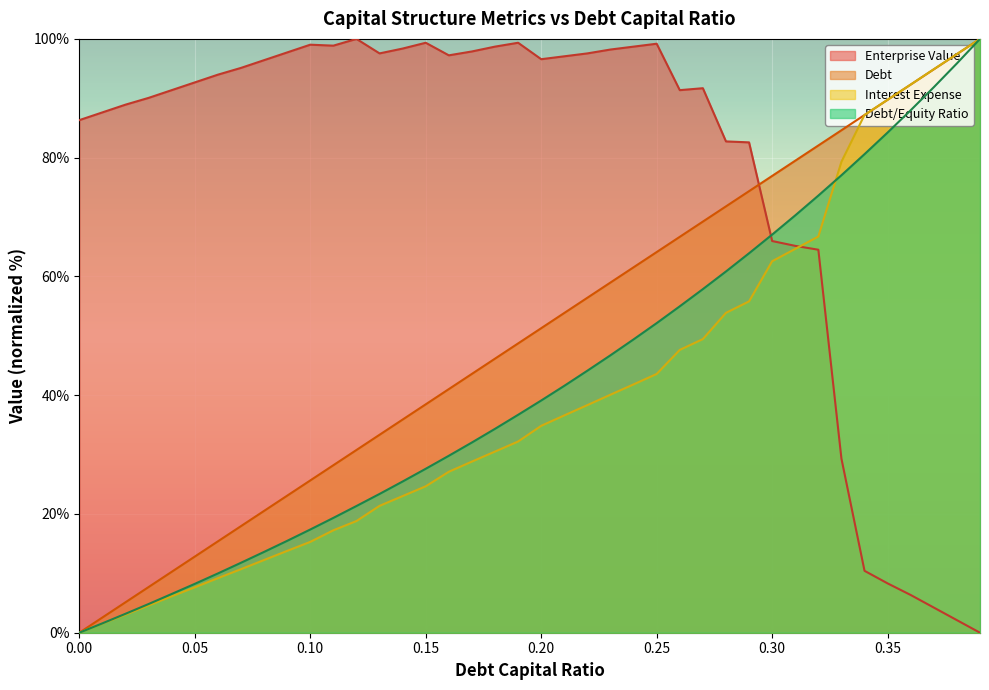

The debt_capital series shows 7.1 at 0.02. True or false?

False